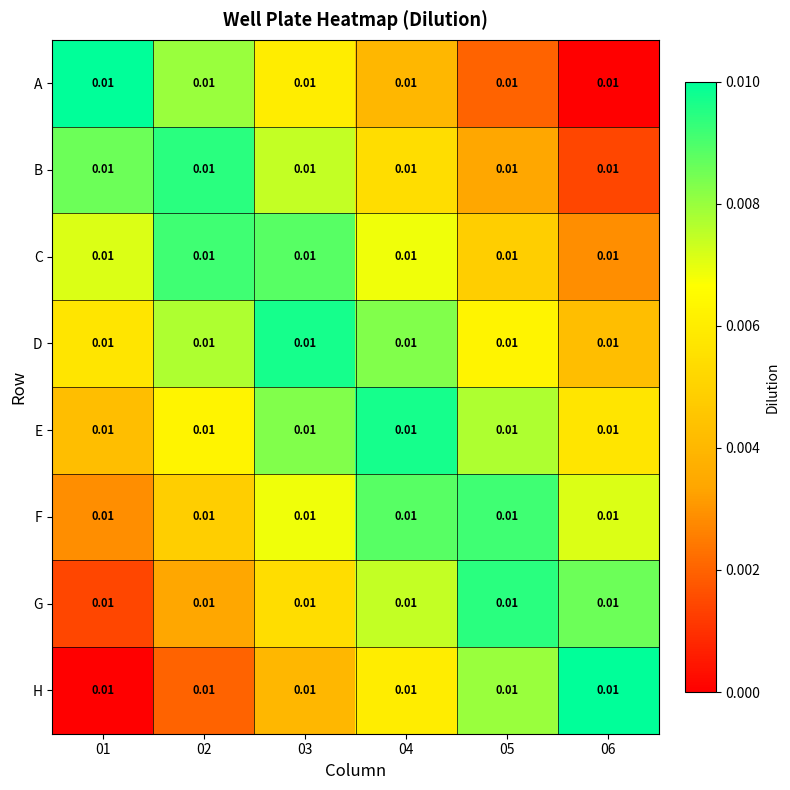

At which label does H reach its minimum?

01